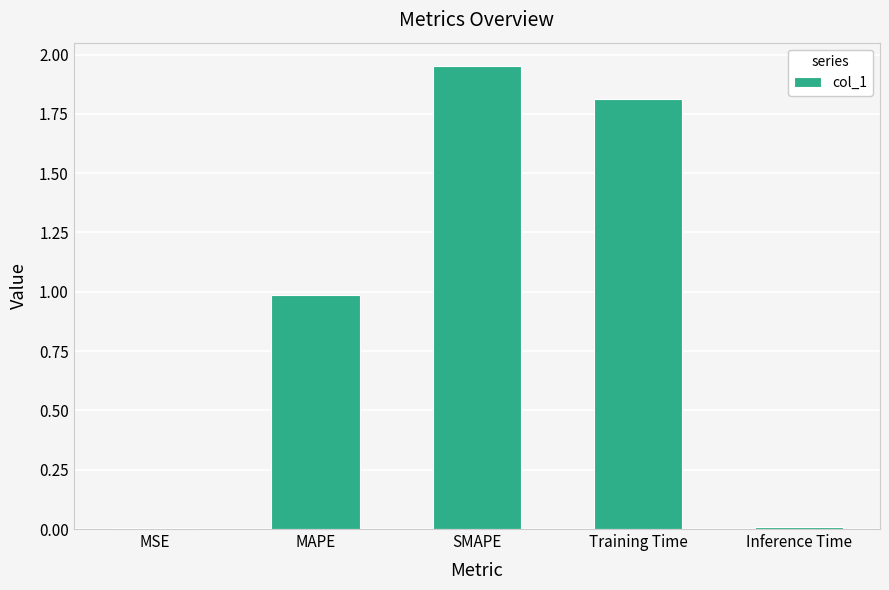

Which label corresponds to the largest value in the chart?

SMAPE